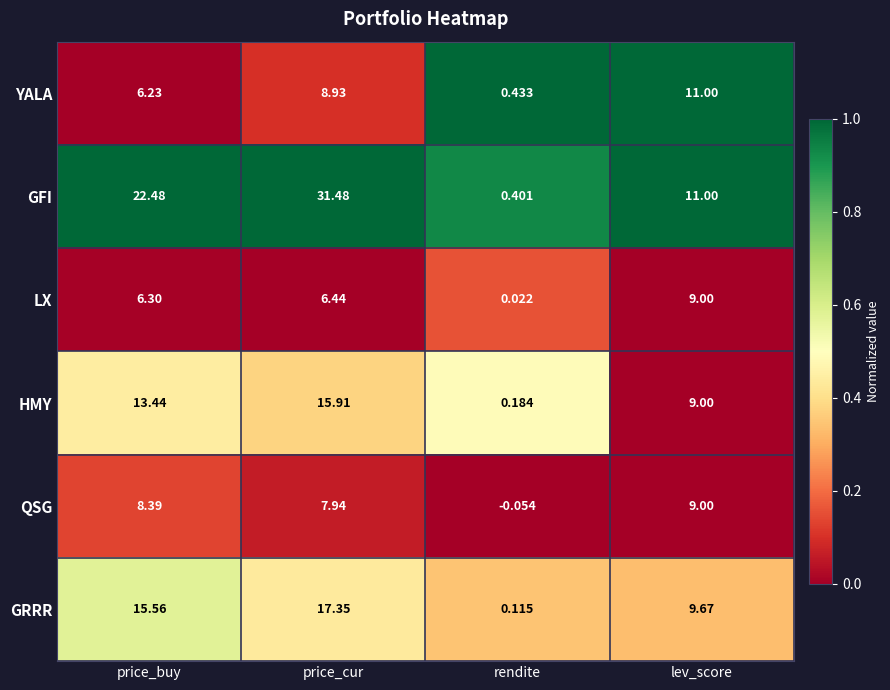

Which series has the widest spread of values?

GFI